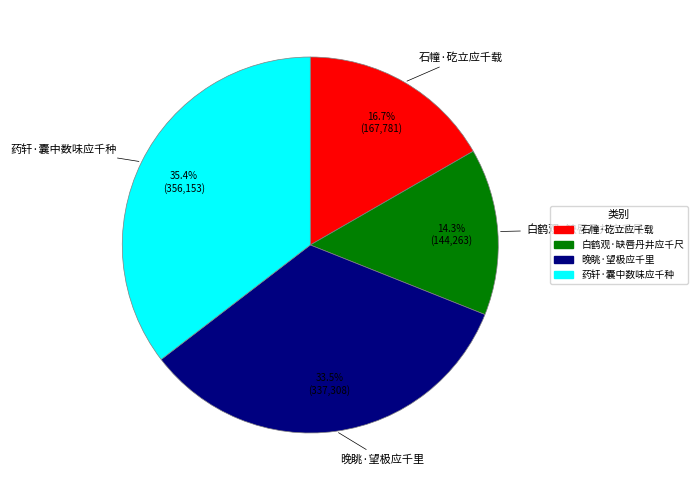

Rank the categories by value from lowest to highest.

白鹤观·缺唇丹井应千尺, 石幢·矻立应千载, 晚眺·望极应千里, 药轩·囊中数味应千种